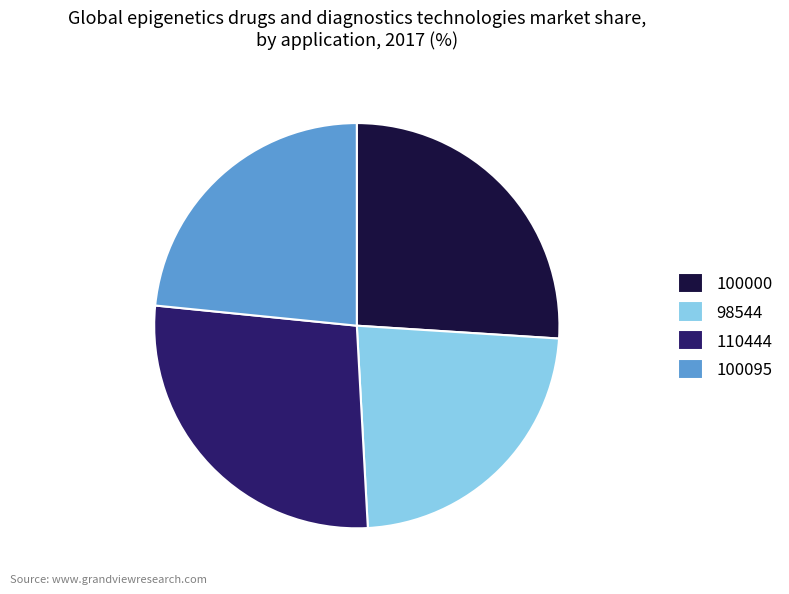

Which category has the biggest portion of the pie?

110444